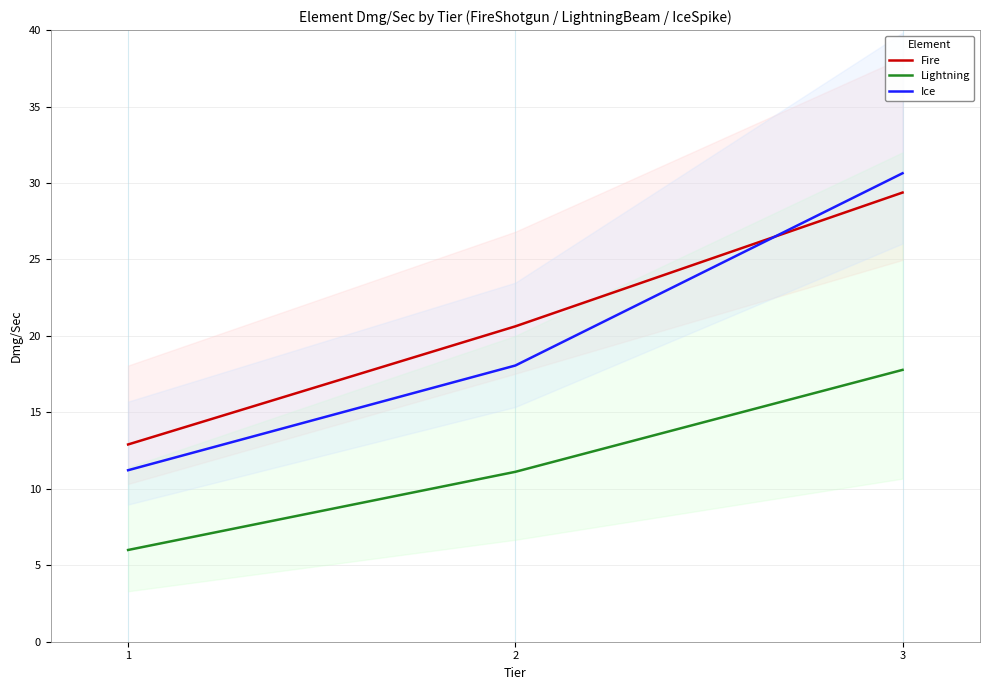

Count the number of data series in this chart.

3